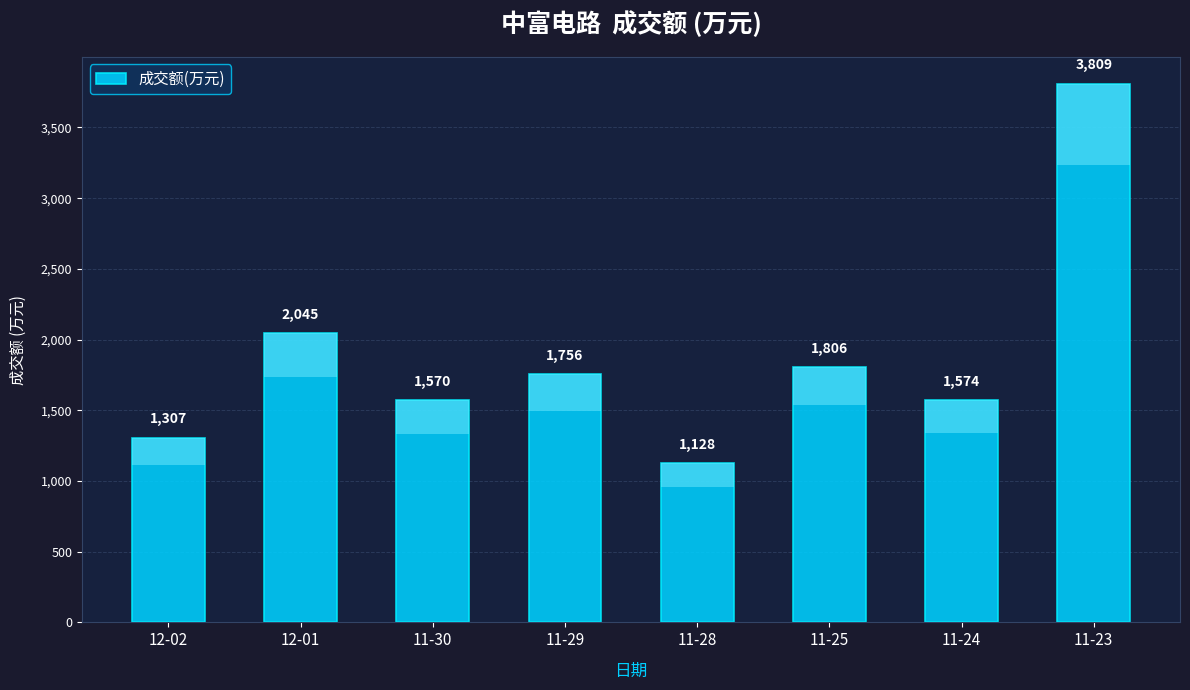

What is the difference between the values at 12-02 and 11-23?

2502